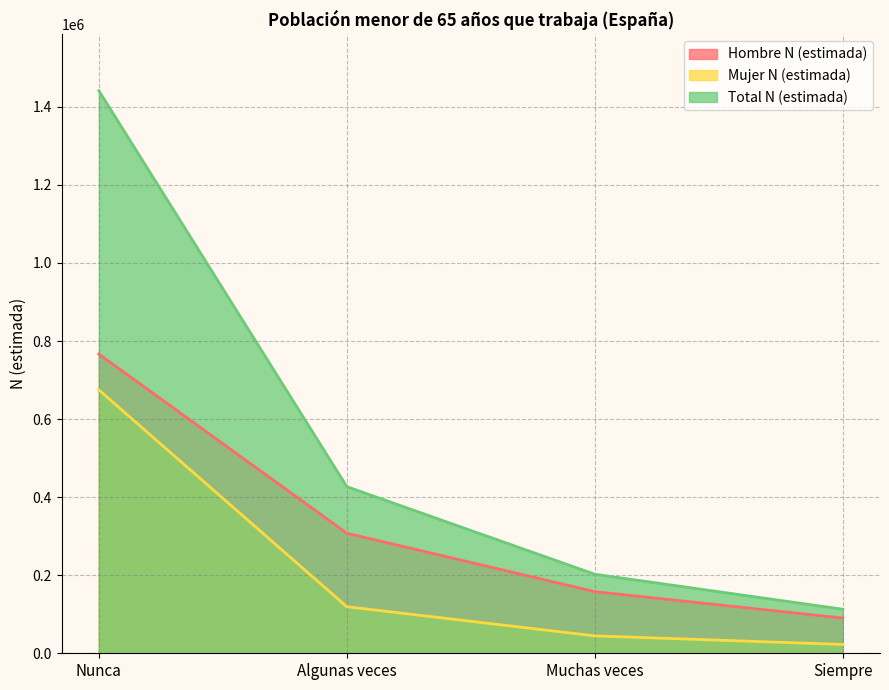

How many series are shown in this chart?

3